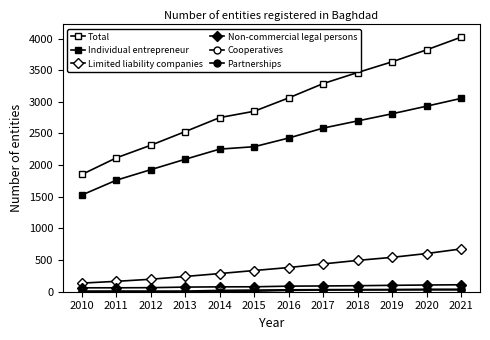

Is this an area chart (filled region under the line)?

No